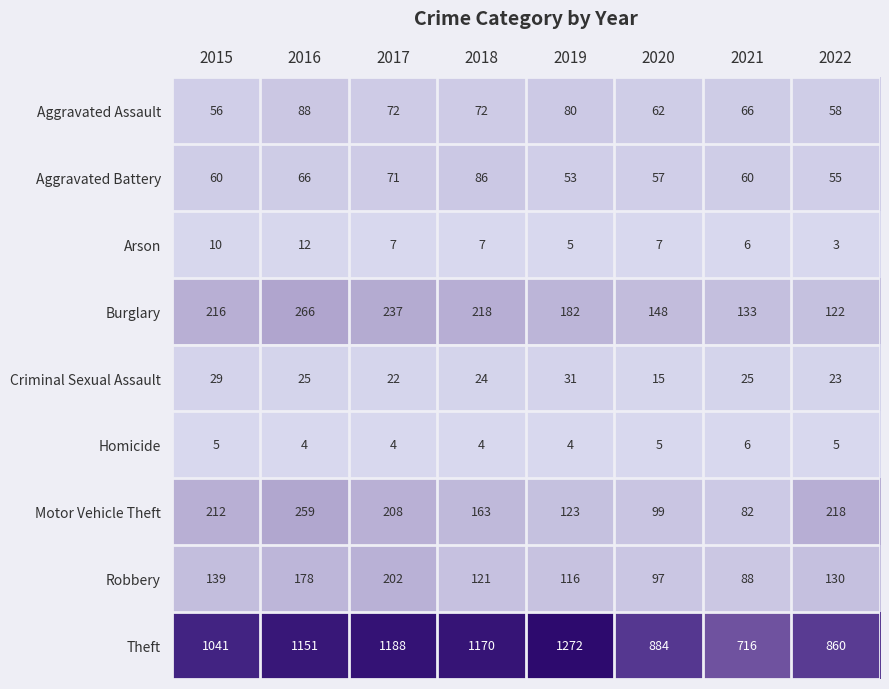

What is the difference between the Aggravated Battery values at 2019 and 2018?

33